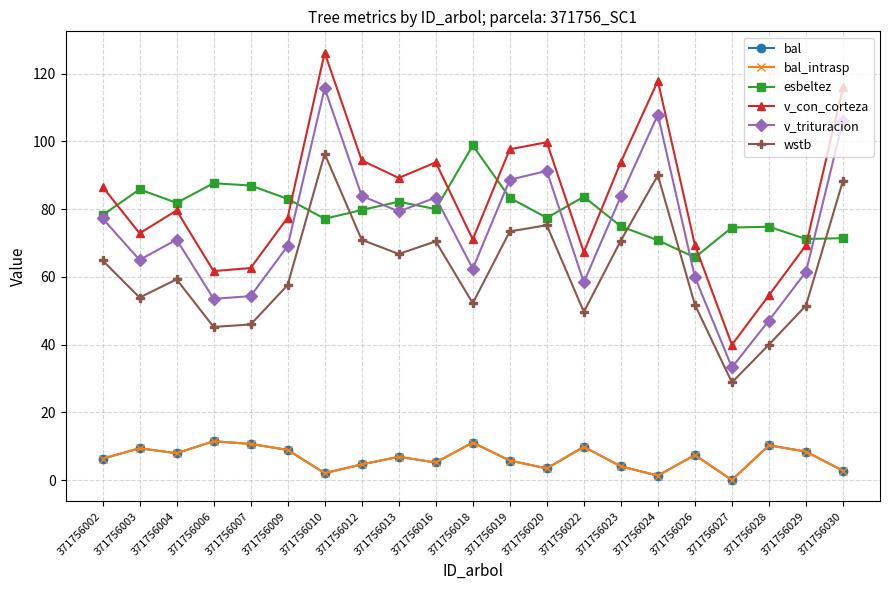

What is the greatest value displayed?

126.2